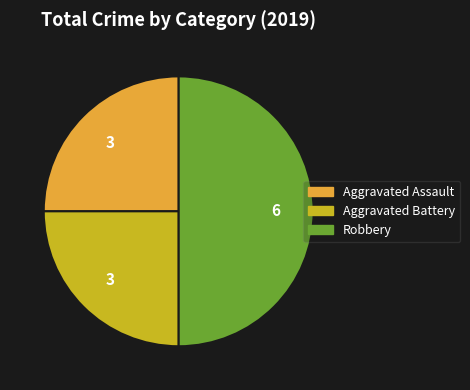

Which category has the biggest portion of the pie?

Robbery